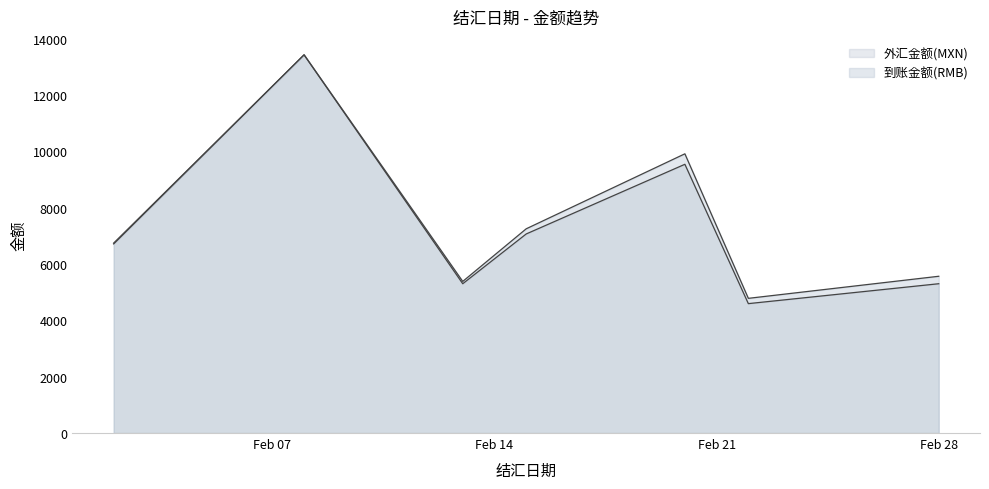

What is the value of the 到账金额(RMB) point at the 7th from the left?

5566.9